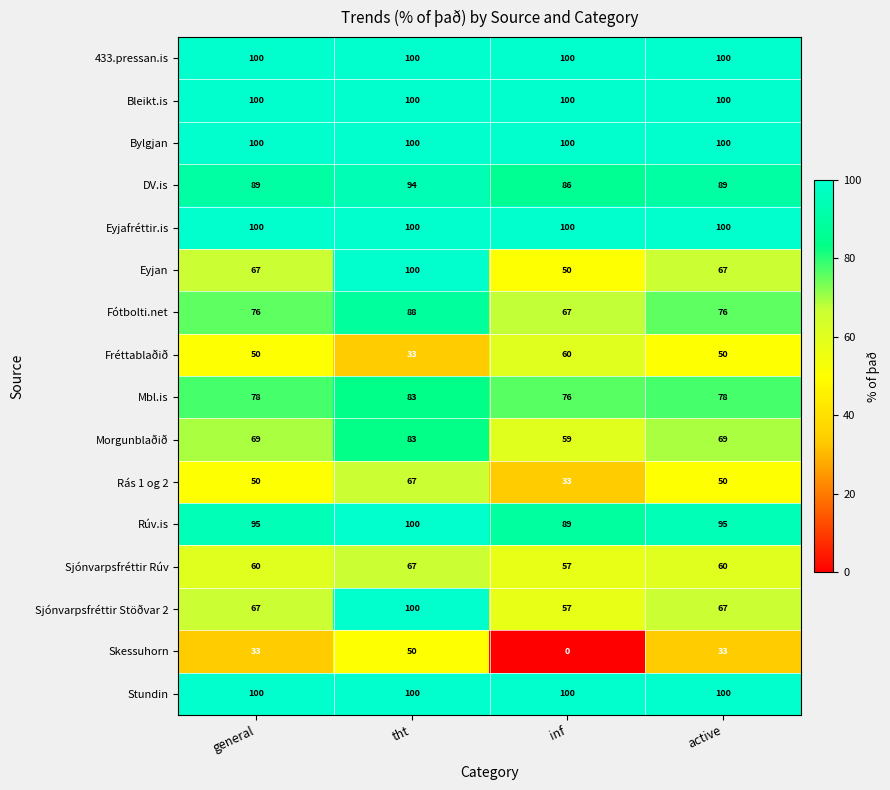

What is the sum of the Stundin values at active and tht?

200